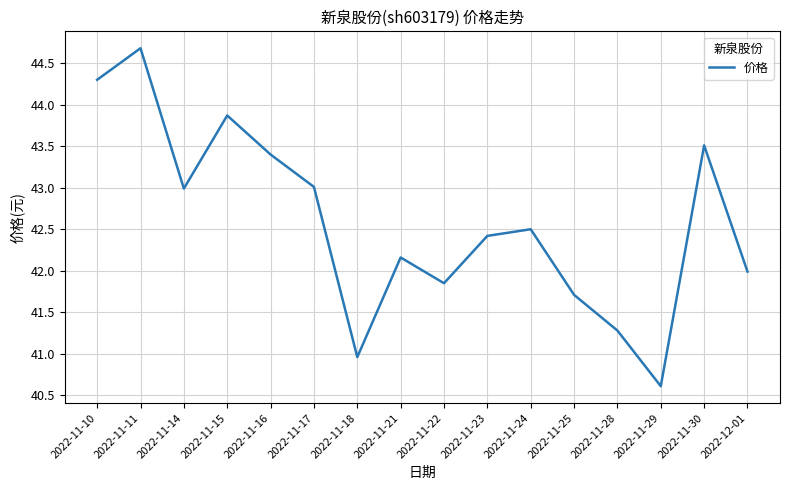

What is the change in value from 2022-11-22 to 2022-11-28?

-0.6